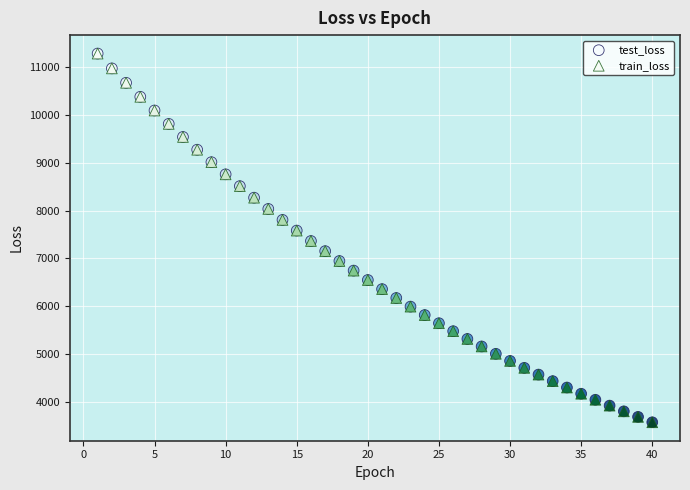

What are all the series names shown in the legend?

test_loss, train_loss